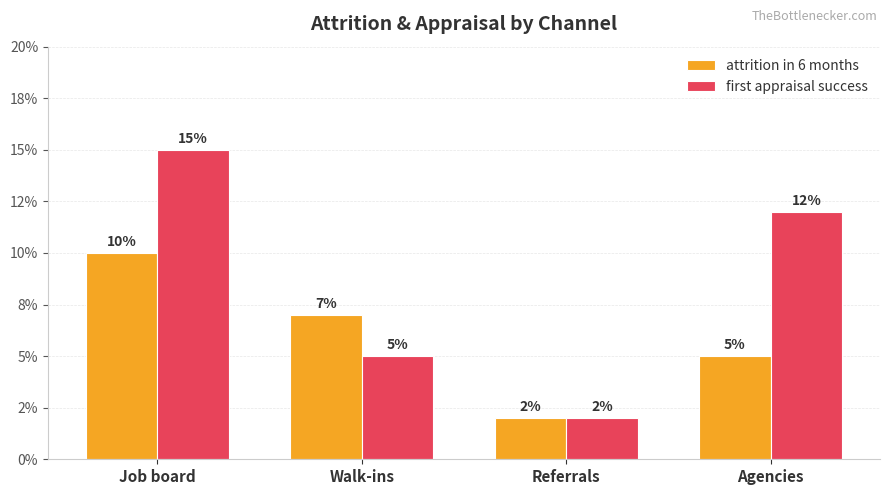

Reading right to left, extract all data points from this chart.

attrition in 6 months: Agencies=0.1	Referrals=0.0	Walk-ins=0.1	Job board=0.1
first appraisal success: Agencies=0.1	Referrals=0.0	Walk-ins=0.1	Job board=0.1